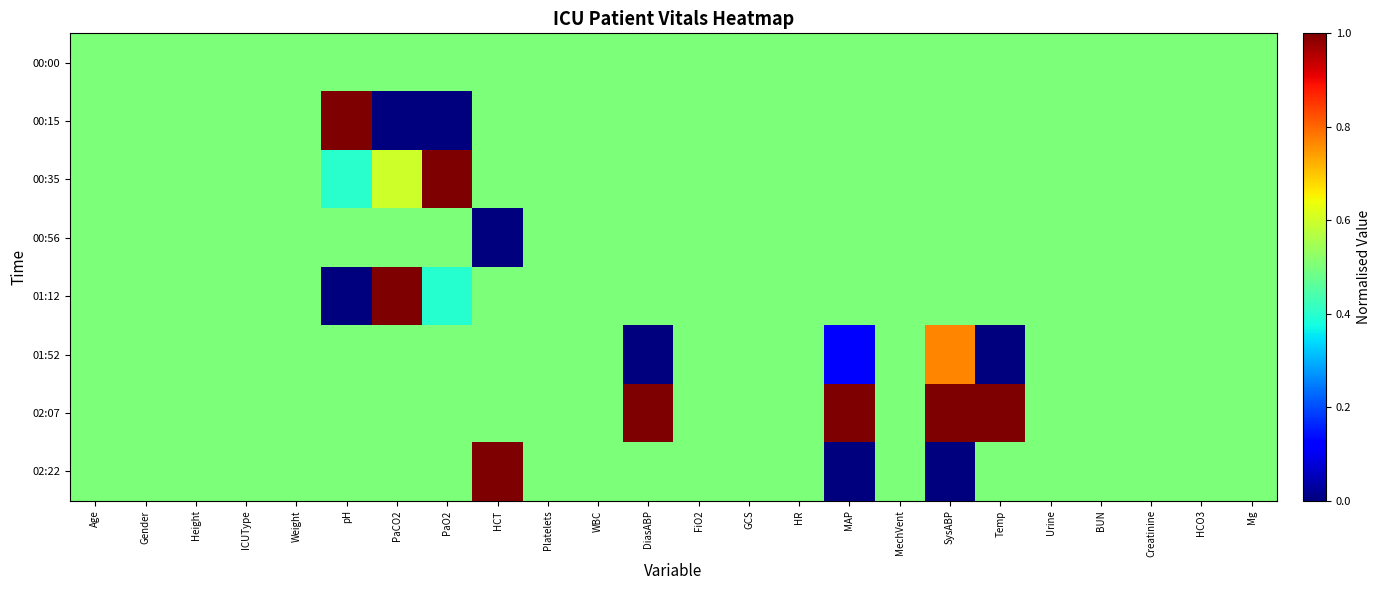

Reading left to right, transcribe all the data shown in this chart.

00:00: Age=0.5	Gender=0.5	Height=0.5	ICUType=0.5	Weight=0.5	pH=0.5	PaCO2=0.5	PaO2=0.5	HCT=0.5	Platelets=0.5	WBC=0.5	DiasABP=0.5	FiO2=0.5	GCS=0.5	HR=0.5	MAP=0.5	MechVent=0.5	SysABP=0.5	Temp=0.5	Urine=0.5	BUN=0.5	Creatinine=0.5	HCO3=0.5	Mg=0.5
00:15: Age=0.5	Gender=0.5	Height=0.5	ICUType=0.5	Weight=0.5	pH=1.0	PaCO2=0.0	PaO2=0.0	HCT=0.5	Platelets=0.5	WBC=0.5	DiasABP=0.5	FiO2=0.5	GCS=0.5	HR=0.5	MAP=0.5	MechVent=0.5	SysABP=0.5	Temp=0.5	Urine=0.5	BUN=0.5	Creatinine=0.5	HCO3=0.5	Mg=0.5
00:35: Age=0.5	Gender=0.5	Height=0.5	ICUType=0.5	Weight=0.5	pH=0.4	PaCO2=0.6	PaO2=1.0	HCT=0.5	Platelets=0.5	WBC=0.5	DiasABP=0.5	FiO2=0.5	GCS=0.5	HR=0.5	MAP=0.5	MechVent=0.5	SysABP=0.5	Temp=0.5	Urine=0.5	BUN=0.5	Creatinine=0.5	HCO3=0.5	Mg=0.5
00:56: Age=0.5	Gender=0.5	Height=0.5	ICUType=0.5	Weight=0.5	pH=0.5	PaCO2=0.5	PaO2=0.5	HCT=0.0	Platelets=0.5	WBC=0.5	DiasABP=0.5	FiO2=0.5	GCS=0.5	HR=0.5	MAP=0.5	MechVent=0.5	SysABP=0.5	Temp=0.5	Urine=0.5	BUN=0.5	Creatinine=0.5	HCO3=0.5	Mg=0.5
01:12: Age=0.5	Gender=0.5	Height=0.5	ICUType=0.5	Weight=0.5	pH=0.0	PaCO2=1.0	PaO2=0.4	HCT=0.5	Platelets=0.5	WBC=0.5	DiasABP=0.5	FiO2=0.5	GCS=0.5	HR=0.5	MAP=0.5	MechVent=0.5	SysABP=0.5	Temp=0.5	Urine=0.5	BUN=0.5	Creatinine=0.5	HCO3=0.5	Mg=0.5
01:52: Age=0.5	Gender=0.5	Height=0.5	ICUType=0.5	Weight=0.5	pH=0.5	PaCO2=0.5	PaO2=0.5	HCT=0.5	Platelets=0.5	WBC=0.5	DiasABP=0.0	FiO2=0.5	GCS=0.5	HR=0.5	MAP=0.1	MechVent=0.5	SysABP=0.8	Temp=0.0	Urine=0.5	BUN=0.5	Creatinine=0.5	HCO3=0.5	Mg=0.5
02:07: Age=0.5	Gender=0.5	Height=0.5	ICUType=0.5	Weight=0.5	pH=0.5	PaCO2=0.5	PaO2=0.5	HCT=0.5	Platelets=0.5	WBC=0.5	DiasABP=1.0	FiO2=0.5	GCS=0.5	HR=0.5	MAP=1.0	MechVent=0.5	SysABP=1.0	Temp=1.0	Urine=0.5	BUN=0.5	Creatinine=0.5	HCO3=0.5	Mg=0.5
02:22: Age=0.5	Gender=0.5	Height=0.5	ICUType=0.5	Weight=0.5	pH=0.5	PaCO2=0.5	PaO2=0.5	HCT=1.0	Platelets=0.5	WBC=0.5	DiasABP=0.5	FiO2=0.5	GCS=0.5	HR=0.5	MAP=0.0	MechVent=0.5	SysABP=0.0	Temp=0.5	Urine=0.5	BUN=0.5	Creatinine=0.5	HCO3=0.5	Mg=0.5